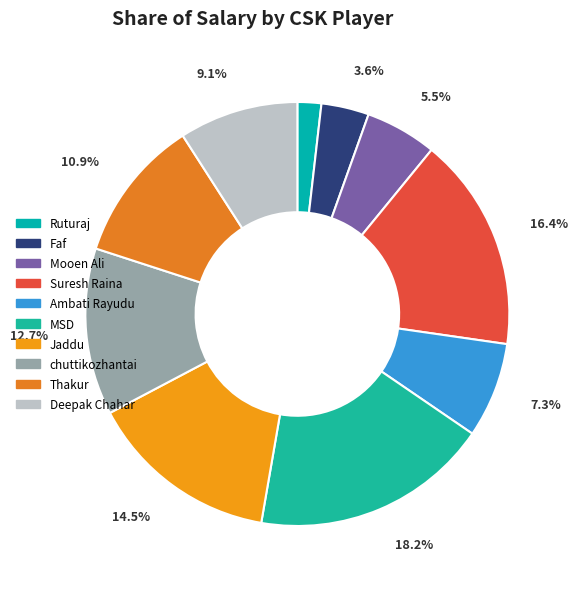

Which slice is the smallest?

Ruturaj